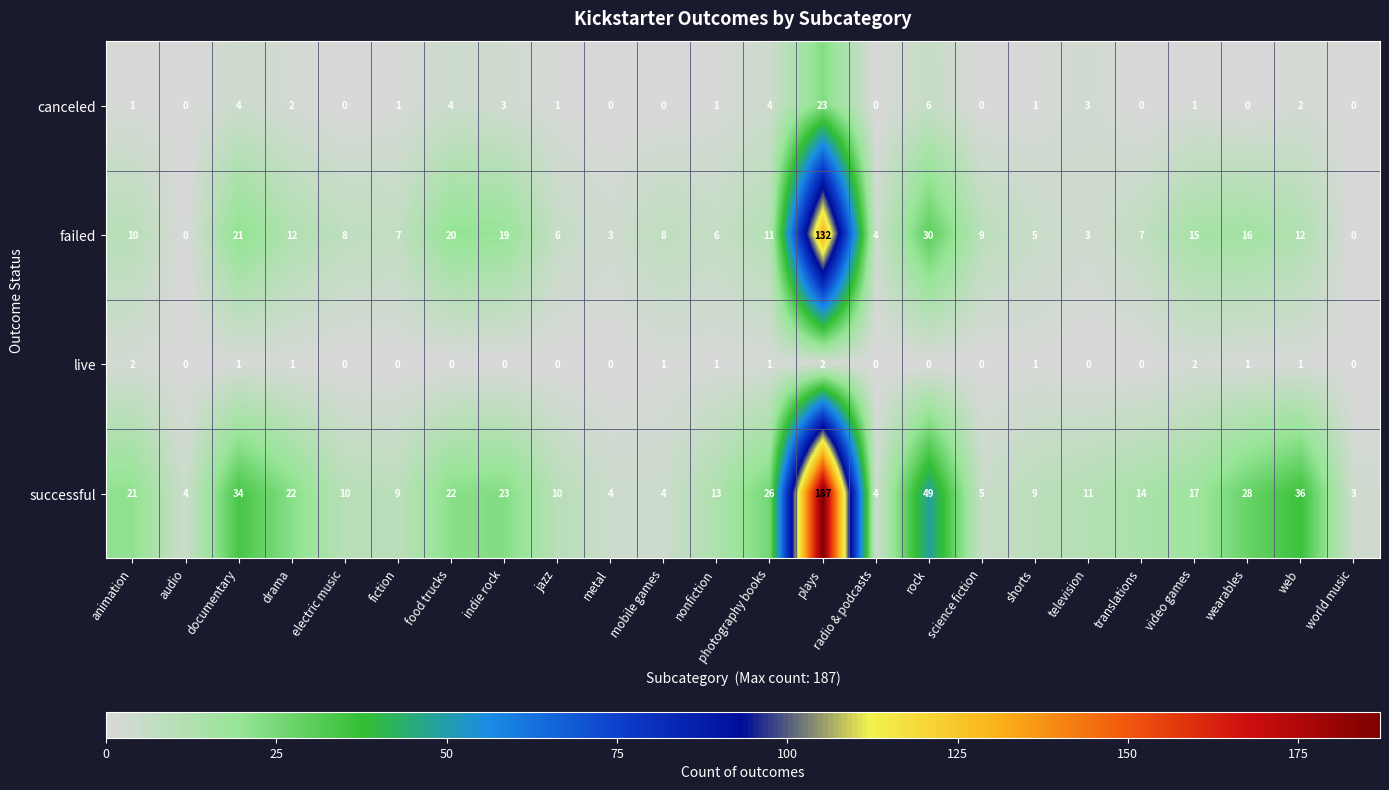

What is the greatest value displayed?

187